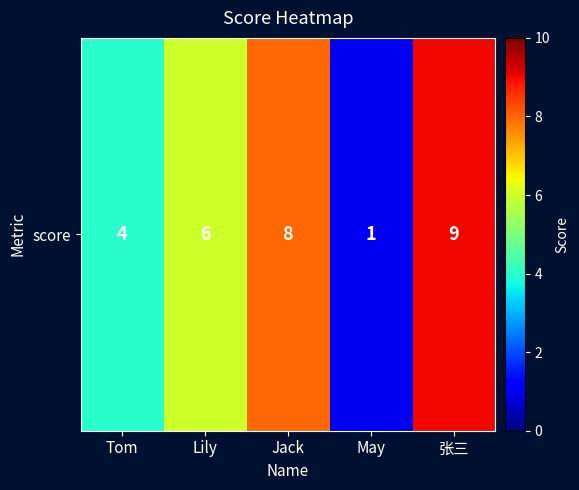

Rank the categories by value from lowest to highest.

May, Tom, Lily, Jack, 张三